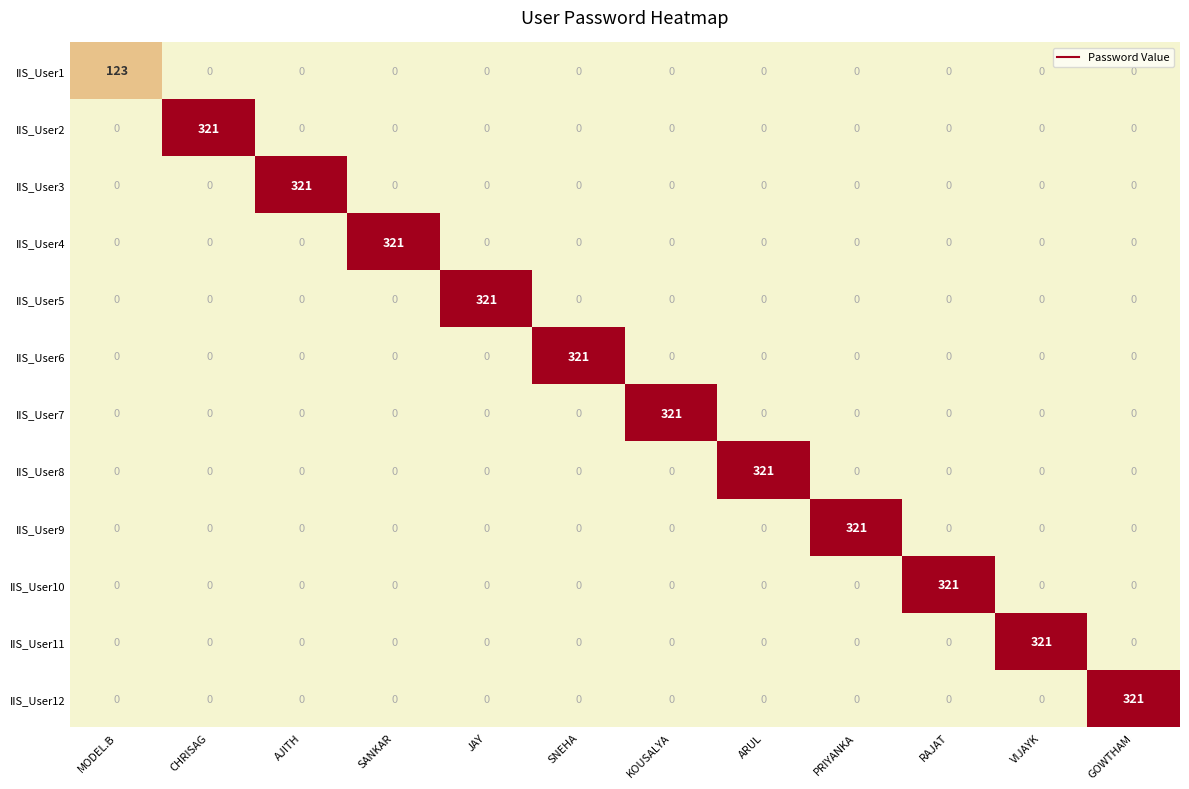

What is the maximum value for IIS_User11?

321